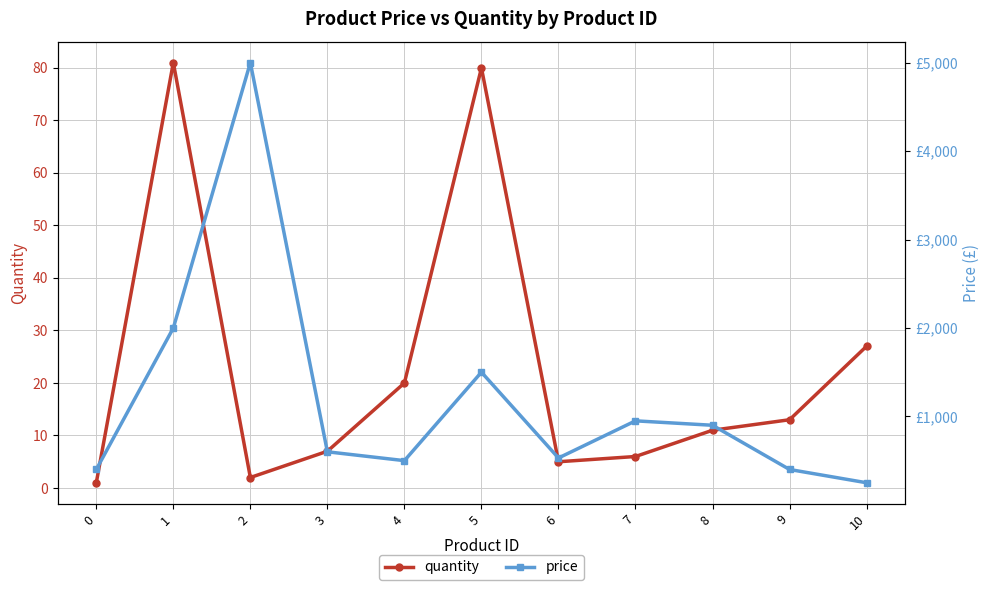

What is the average value of the price series?

1184.5